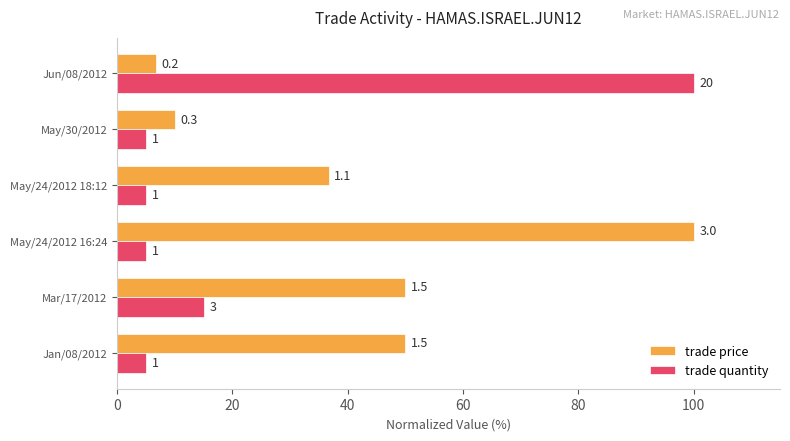

What are all the series names shown in the legend?

trade price, trade quantity